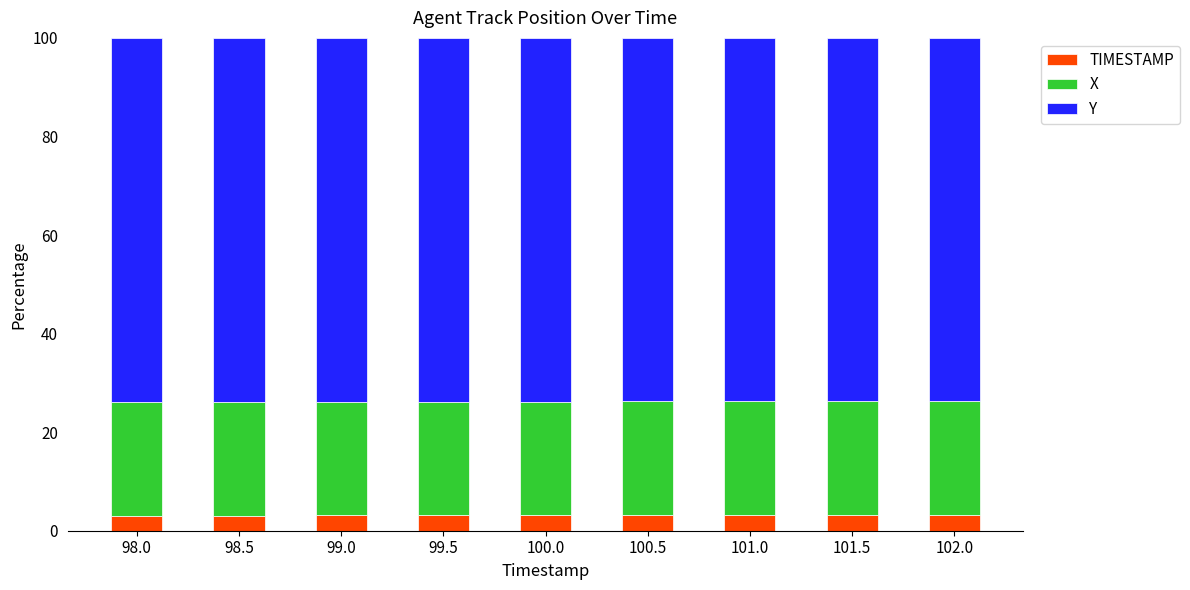

Is it true that TIMESTAMP equals 3.1 at 98.0?

True